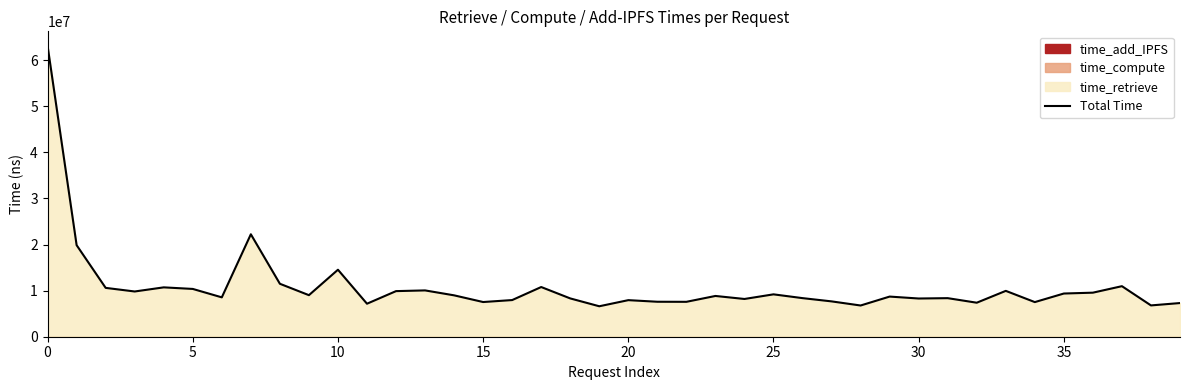

What is the greatest value displayed?

63095157